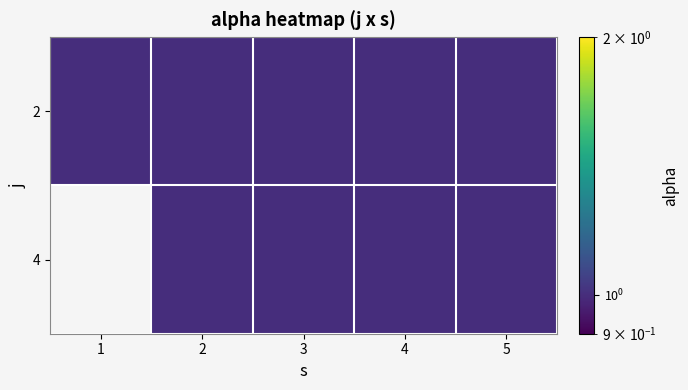

Is it true that 4 equals 0 at 4?

False